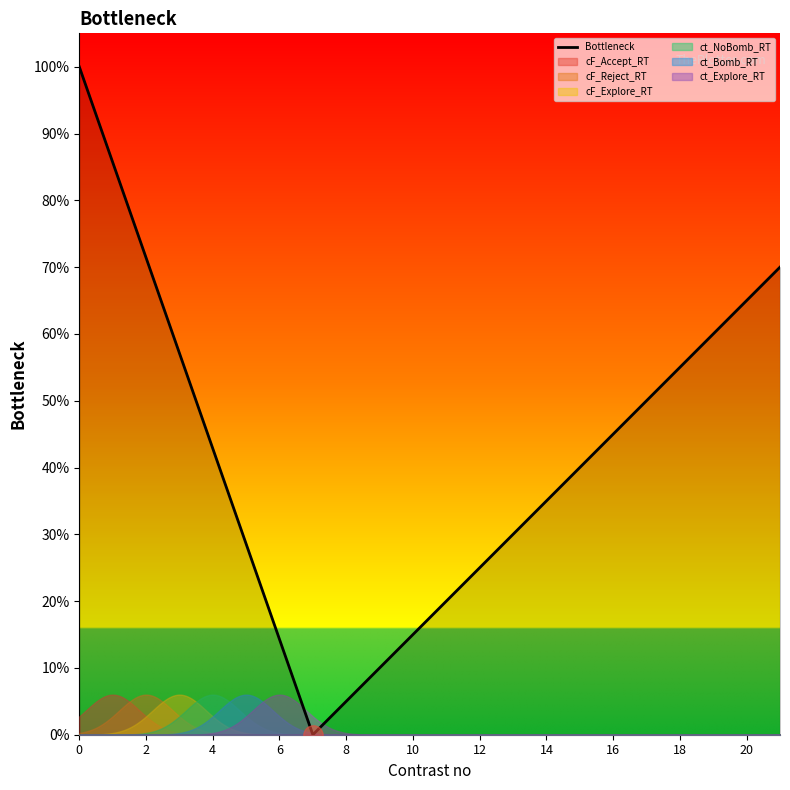

What is the difference between the maximum and minimum values in the cF_Accept_RT series?

1